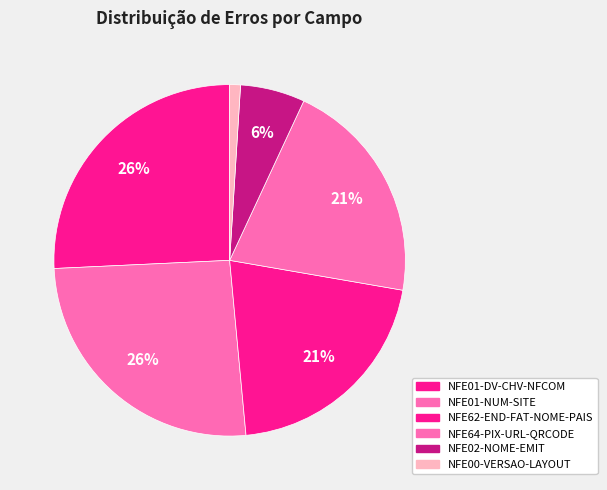

To the nearest percent, what is the difference between the largest and smallest slice percentages?

25%